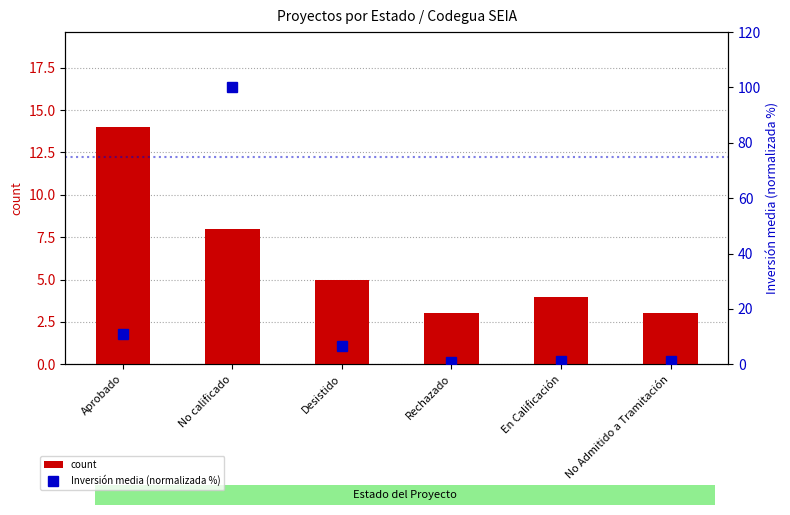

What is the lowest value of the Inversión media (normalizada %) series?

0.7